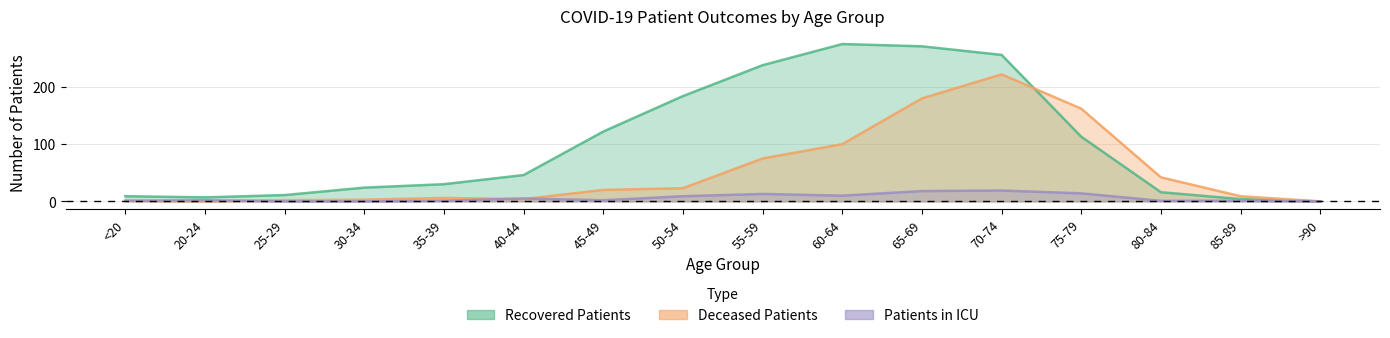

How many times do recovered_patients and deceased_patients cross each other?

1